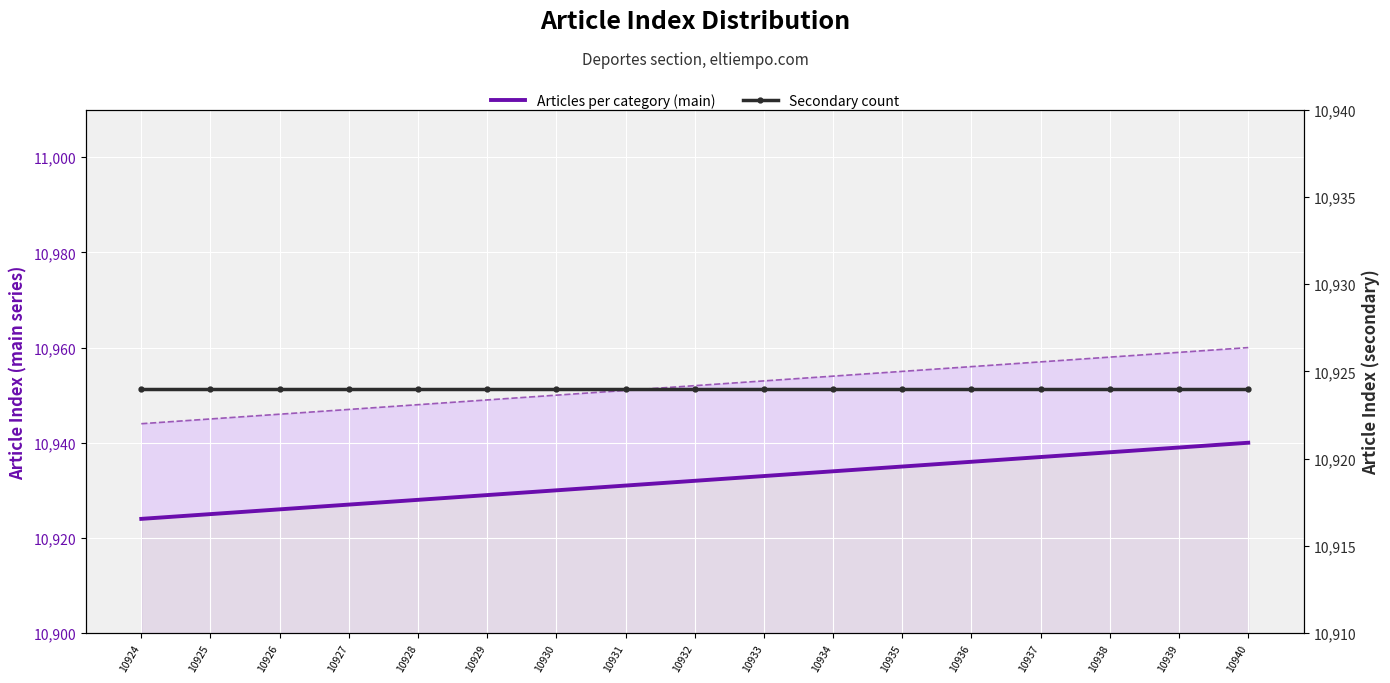

True or false: Secondary count and Articles per category (main) cross at least once.

False